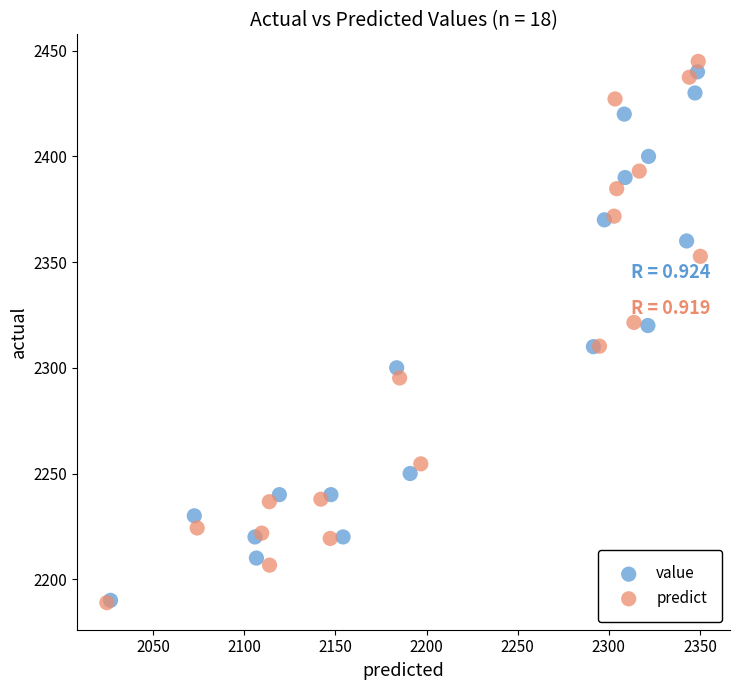

Which series has the largest Y range (max minus min)?

predict